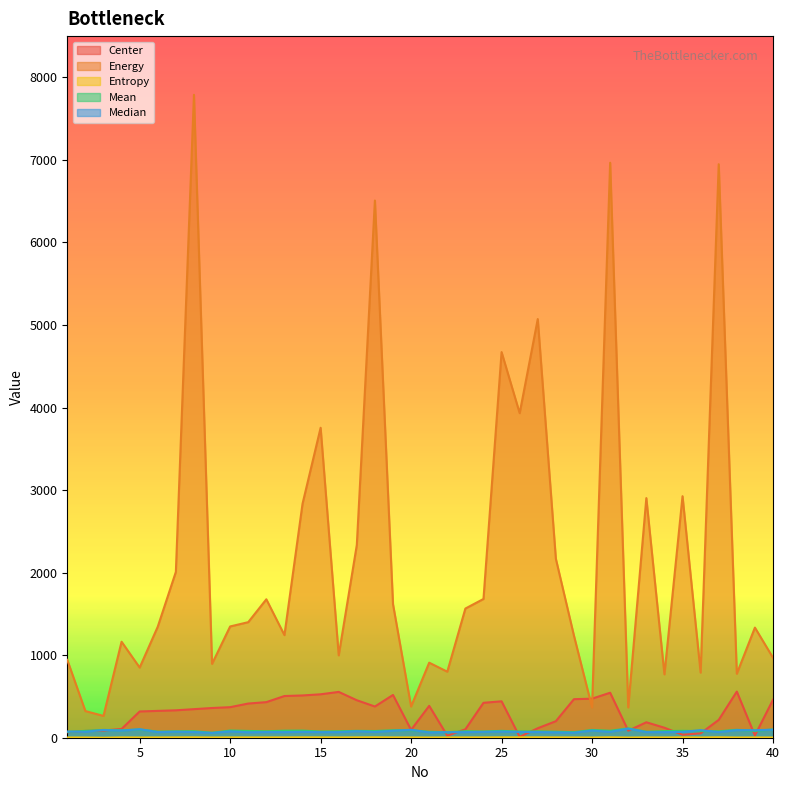

What is the difference between the highest and lowest values at 4?

1159.2